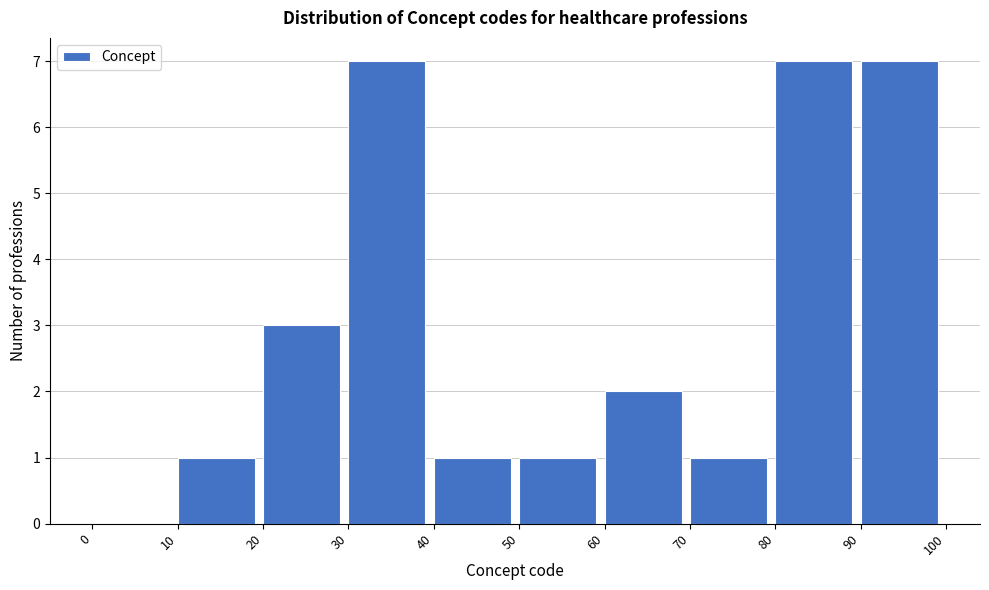

Reading left to right, transcribe this chart: for each bar, give the range it covers on the x-axis and its height. The values are not printed on the chart, so give them approximately, as read against the axis.

0 to 10: 0
10 to 20: 1
20 to 30: 3
30 to 40: 7
40 to 50: 1
50 to 60: 1
60 to 70: 2
70 to 80: 1
80 to 90: 7
90 to 100: 7